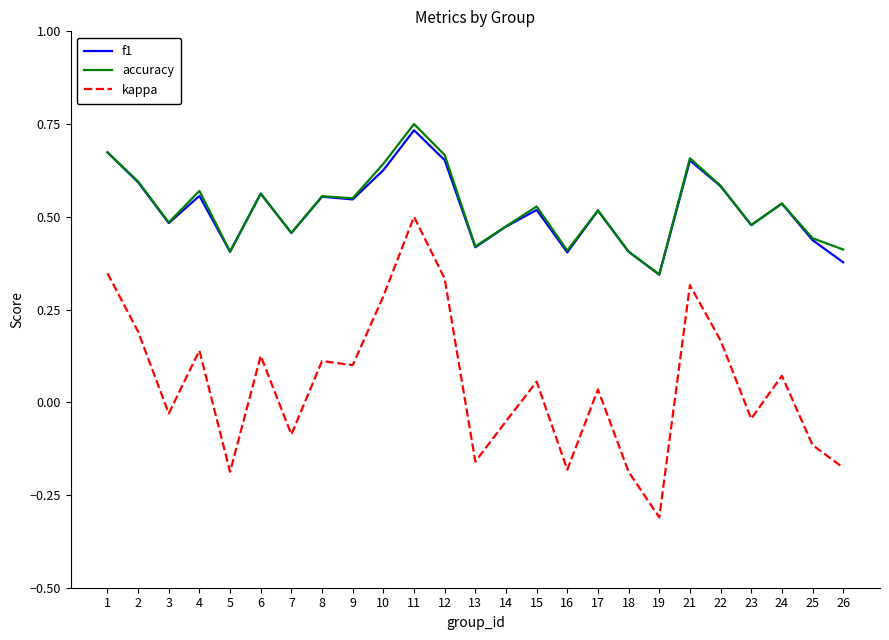

What is the smallest value displayed?

-0.3